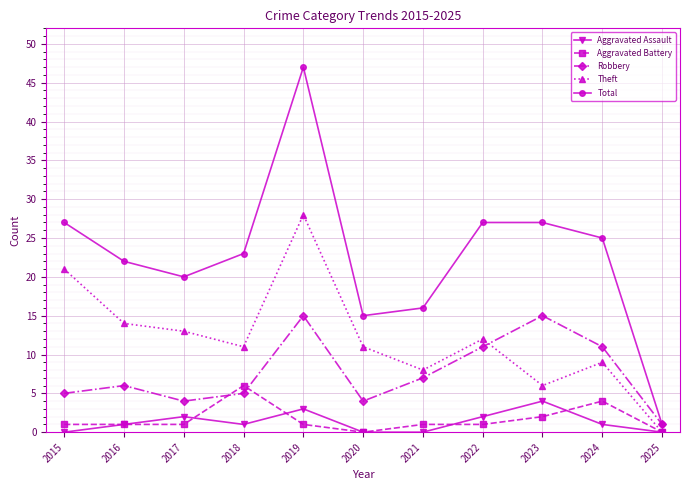

Which category has the highest value in the Theft series?

2019